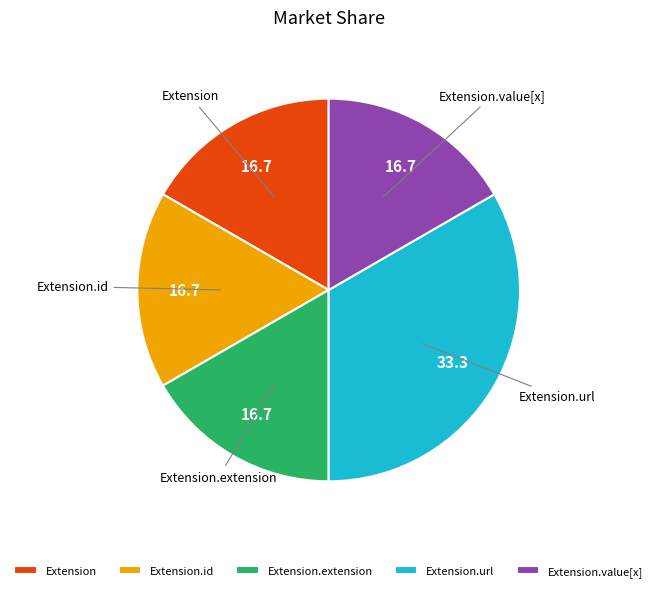

Does any single category account for the majority?

No